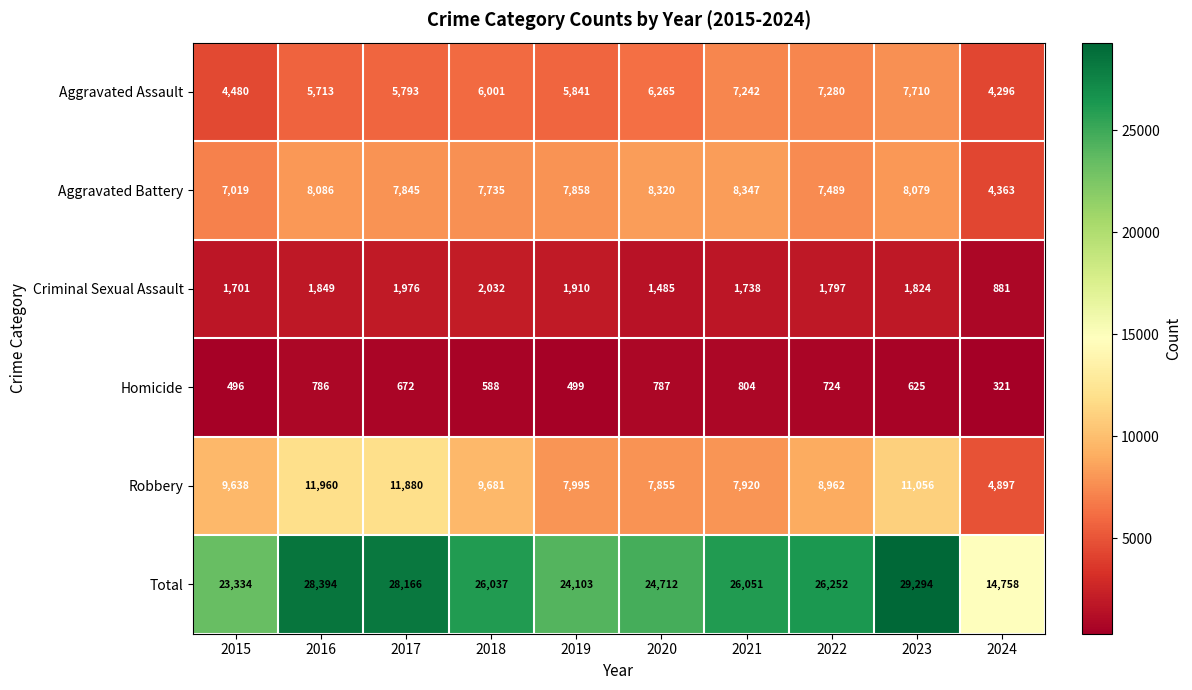

How many categories are shown in the chart?

10